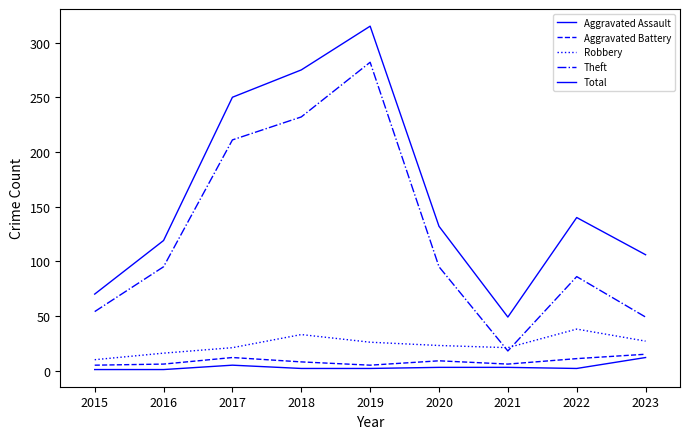

Is the value of Aggravated Assault at 2023 greater than the value of Total at 2016?

No